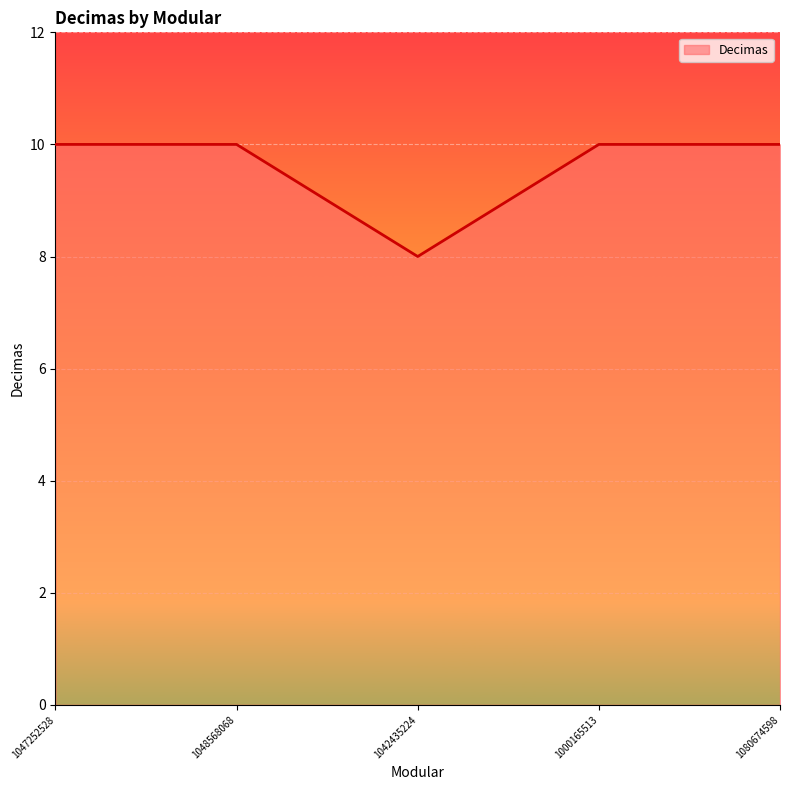

What position from the right is 1000165513?

2